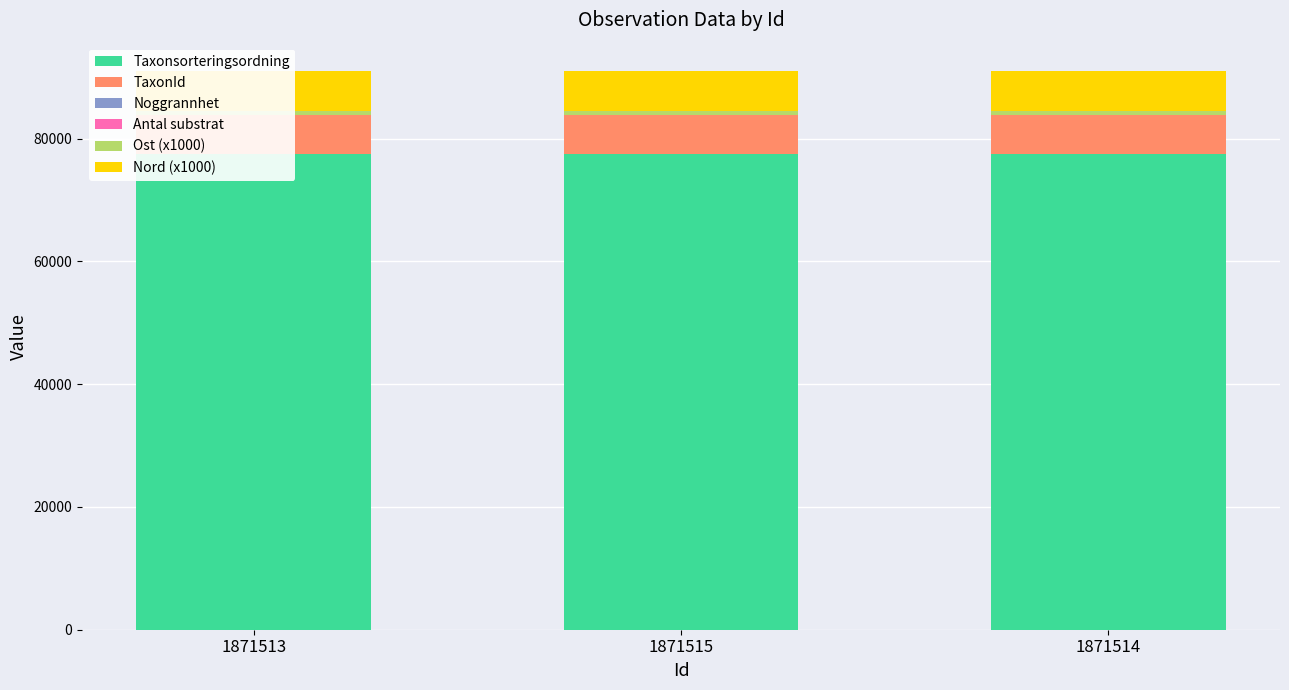

At which category does the chart reach its peak across all series?

1871513